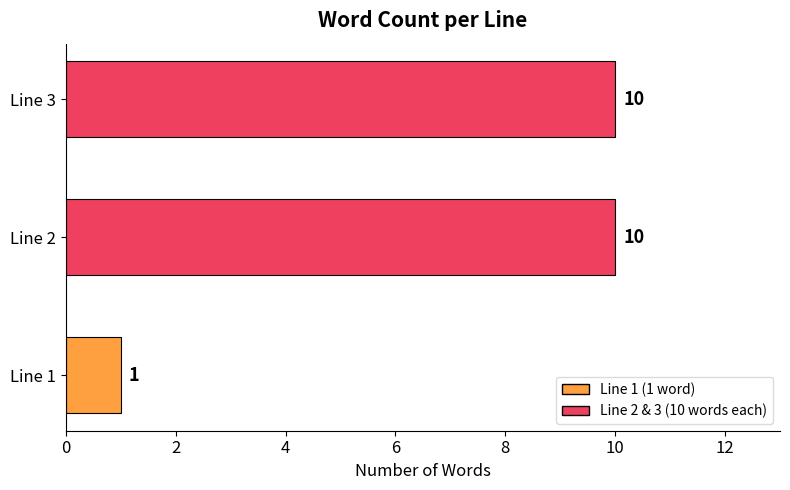

What is the average value?

7